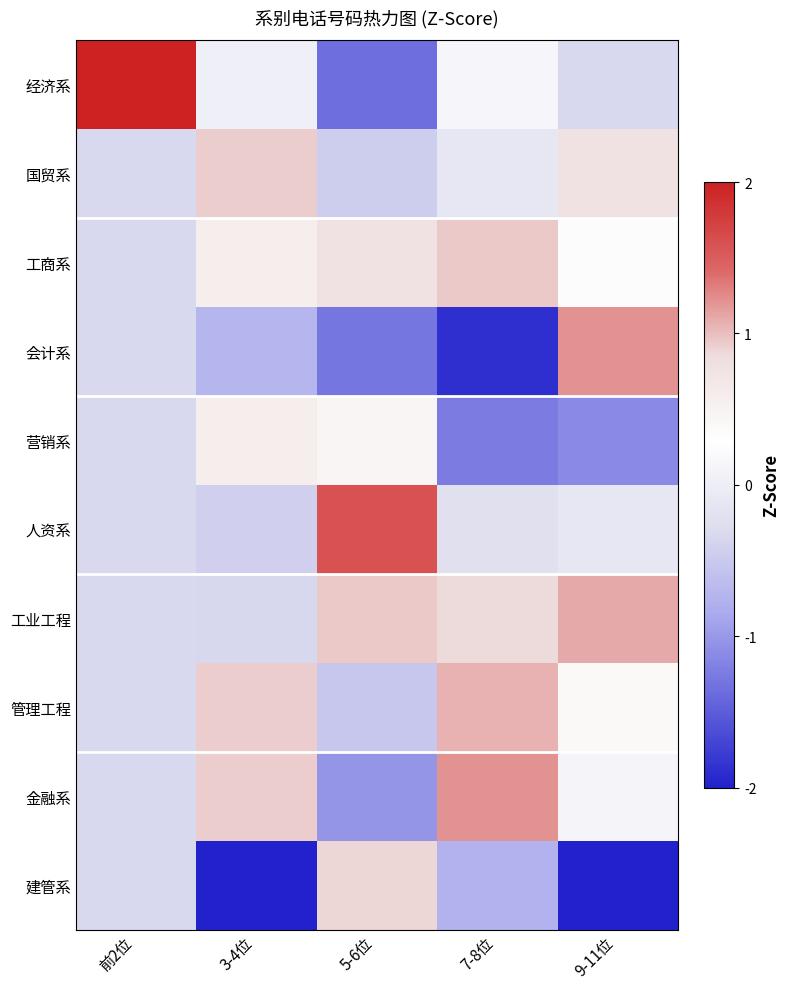

At which category is the sum across all series the highest?

前2位